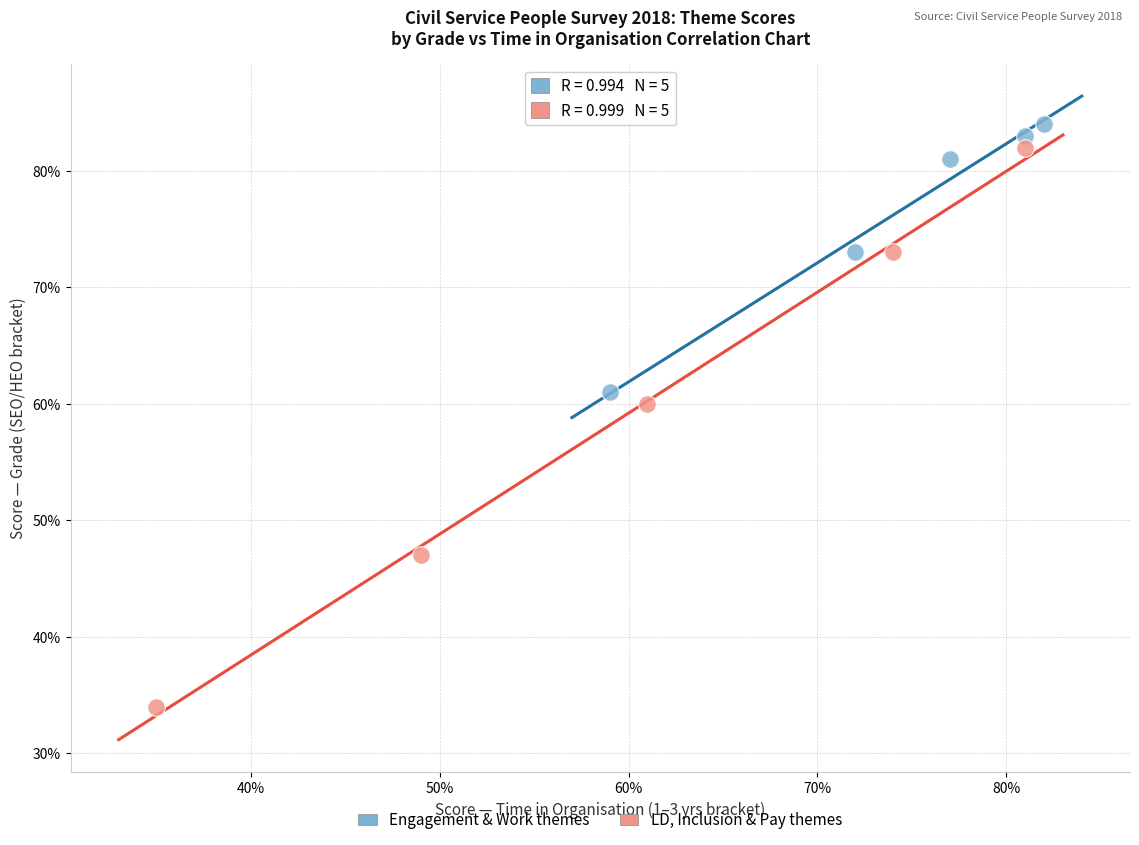

Which series reaches the minimum Y coordinate?

LD, Inclusion & Pay themes